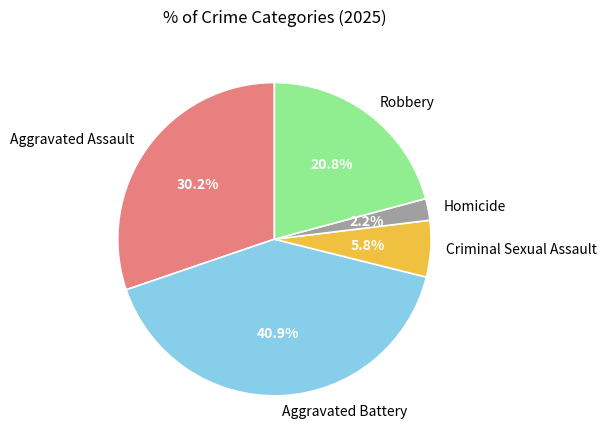

Between Homicide and Aggravated Assault, which is larger?

Aggravated Assault